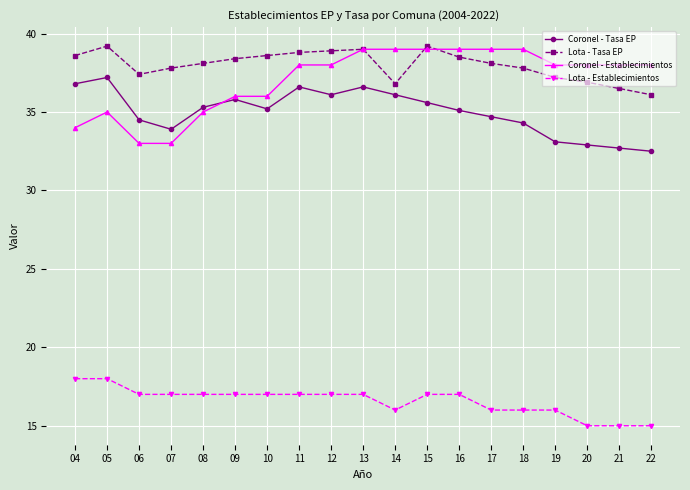

What is the sum of all Coronel - Tasa EP values?

665.0